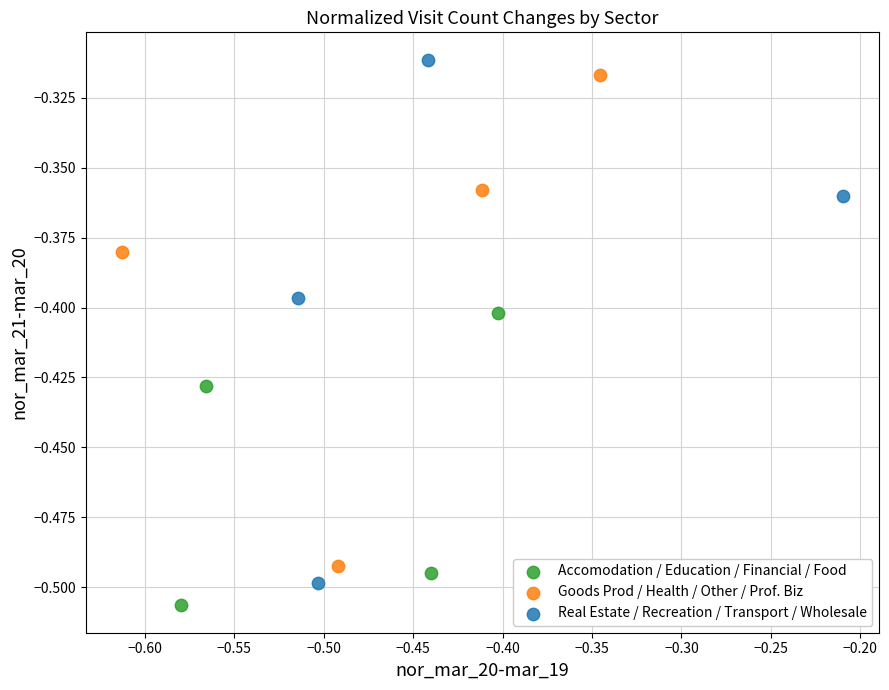

What are all the series names shown in the legend?

Accomodation / Education / Financial / Food, Goods Prod / Health / Other / Prof. Biz, Real Estate / Recreation / Transport / Wholesale